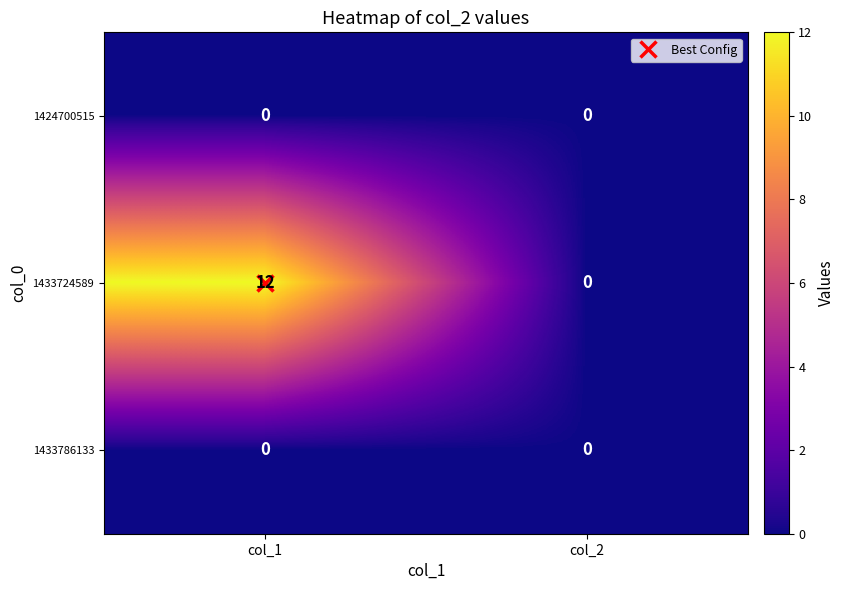

What is the greatest value displayed?

12